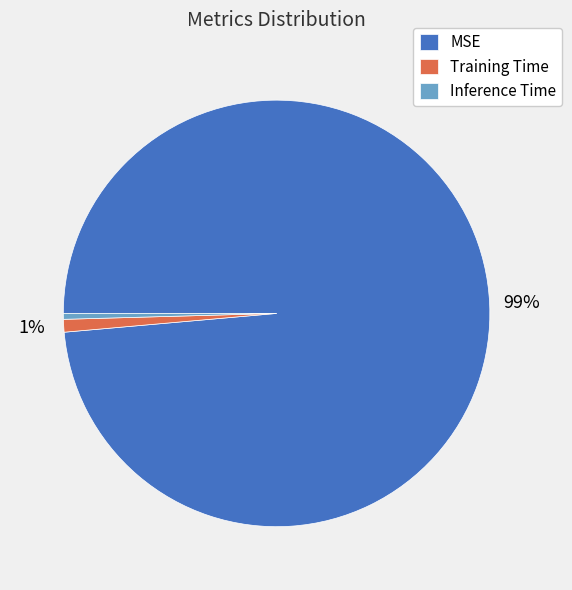

Combined, do Training Time and MSE account for over 50%?

Yes